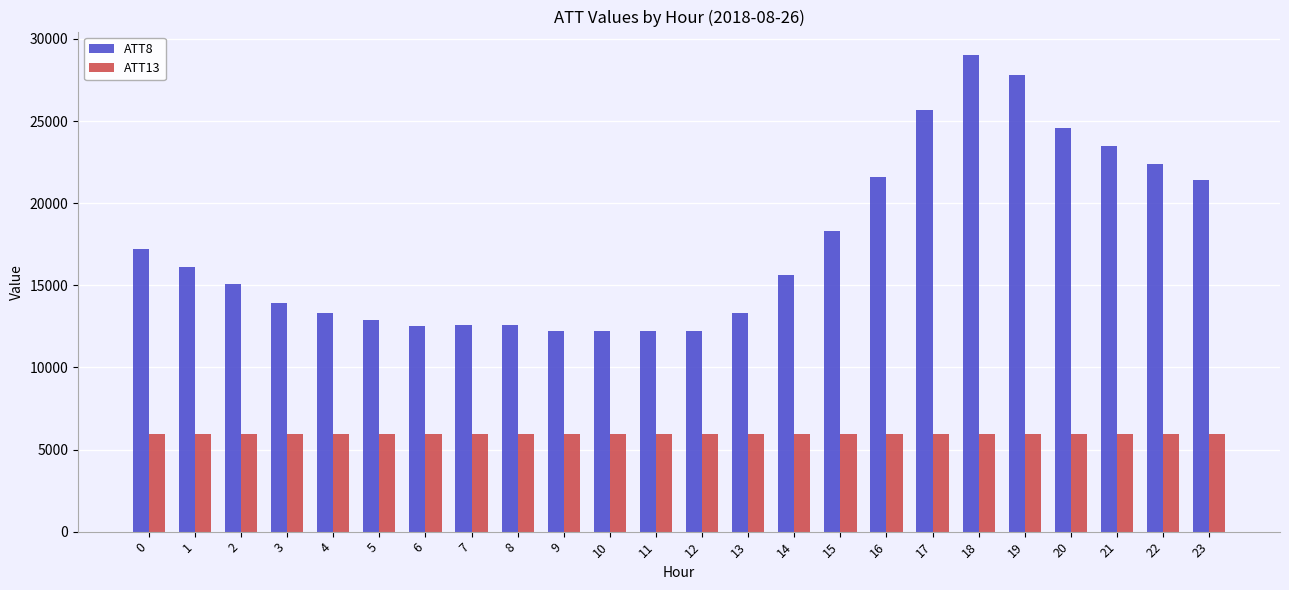

How many distinct data groups are displayed?

2